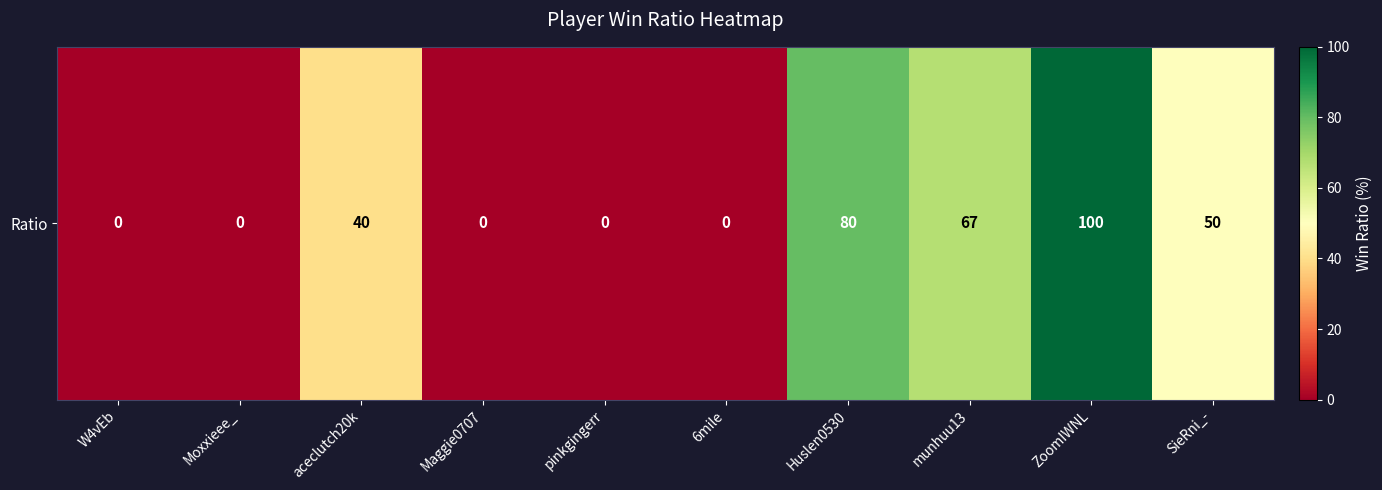

What is the maximum value shown in the chart?

100